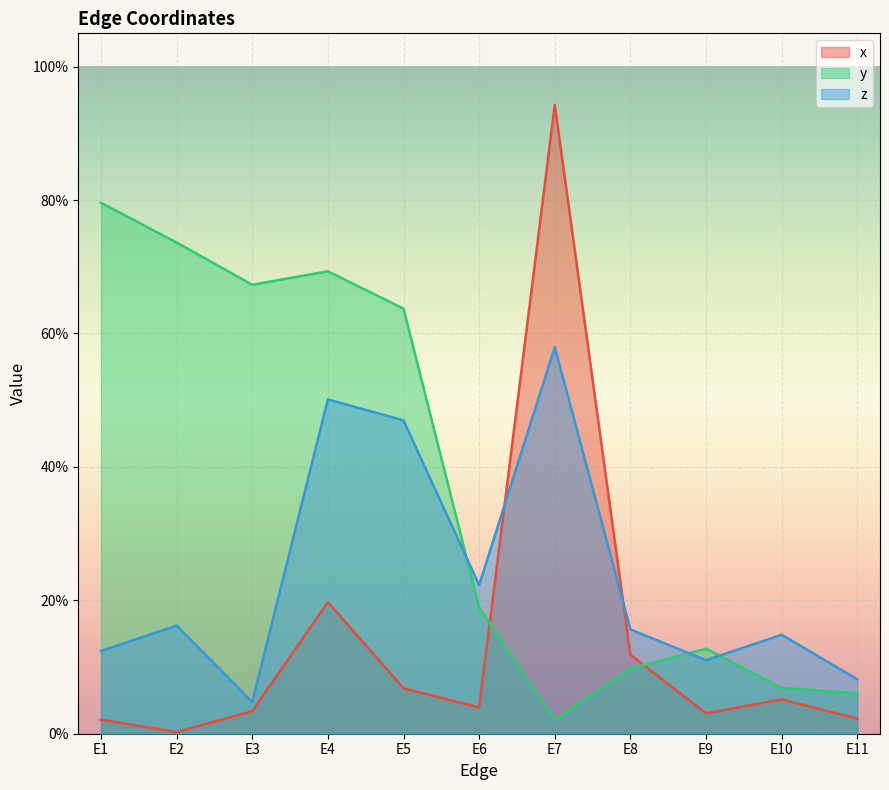

At which label does y reach its peak?

E1